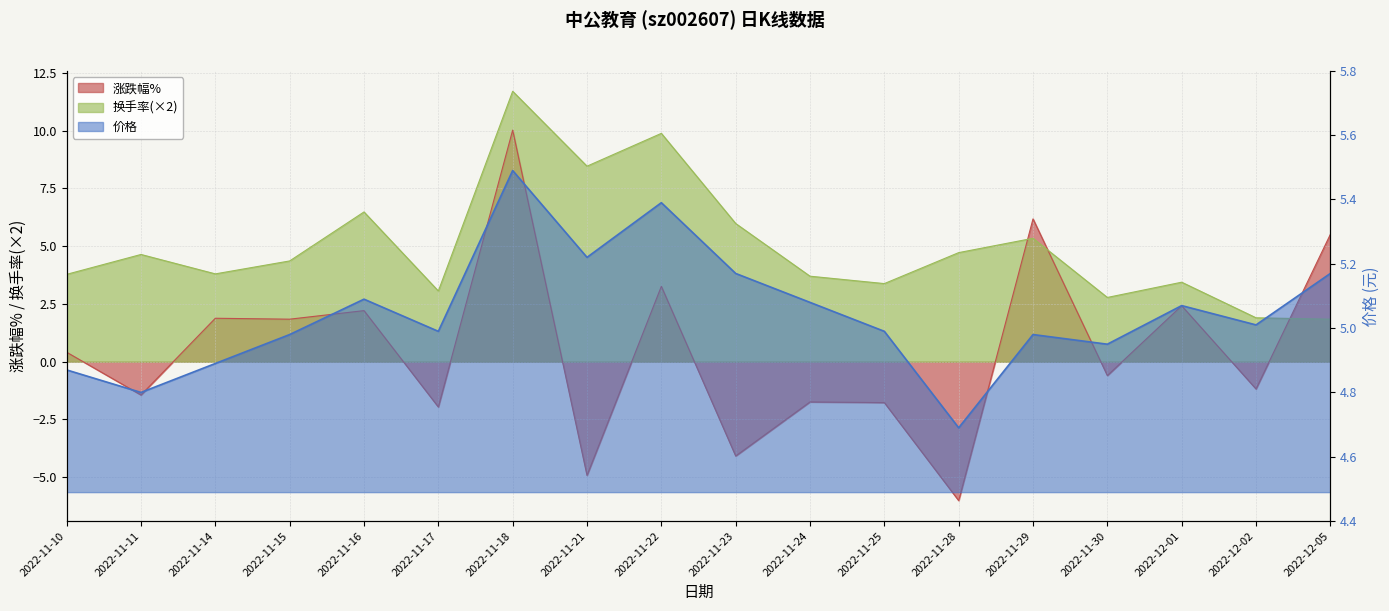

How many data points in 涨跌幅% are above 0?

9